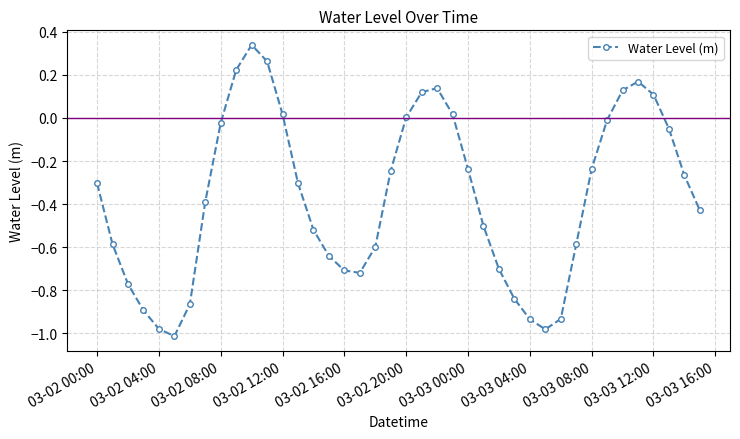

What is the sum of all values?

-14.7